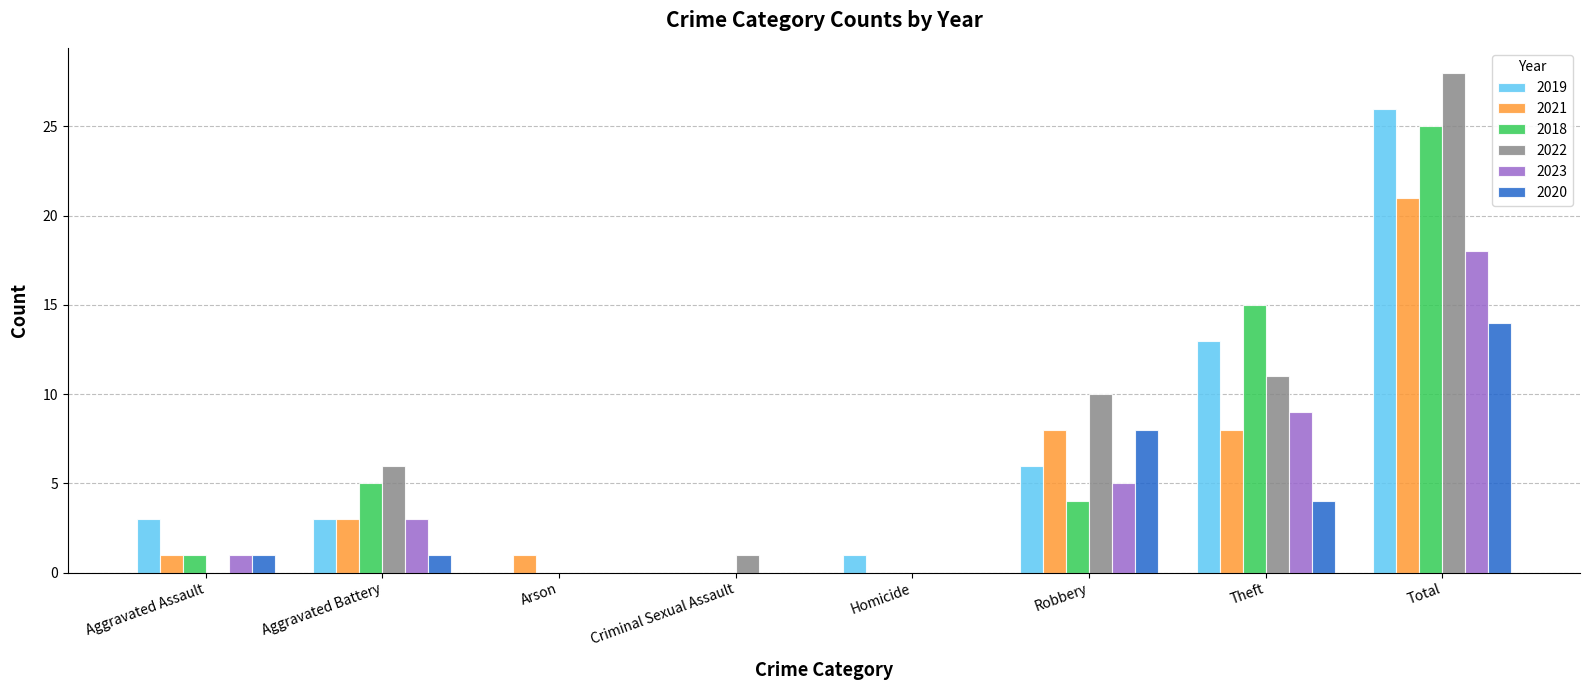

What value does the 2019 series have at Total?

26